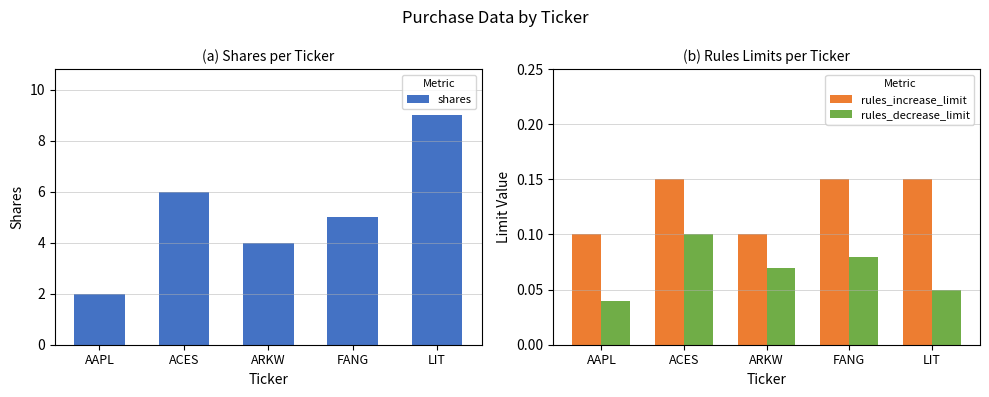

What is the spread (max minus min) of values at FANG?

4.9